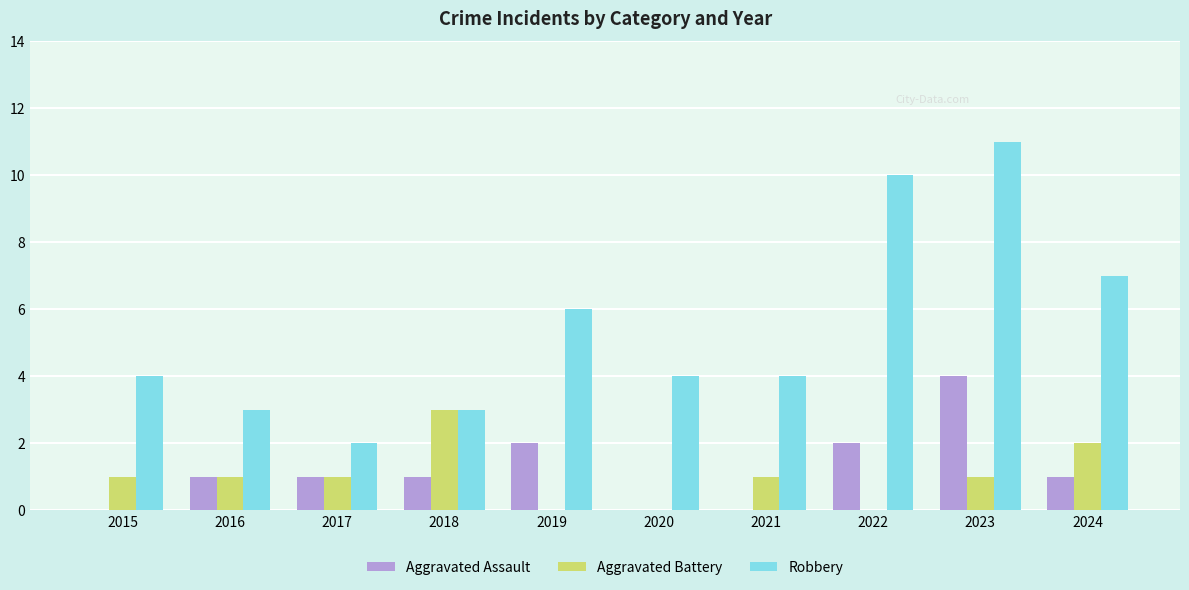

What is the sum of all Robbery values?

54